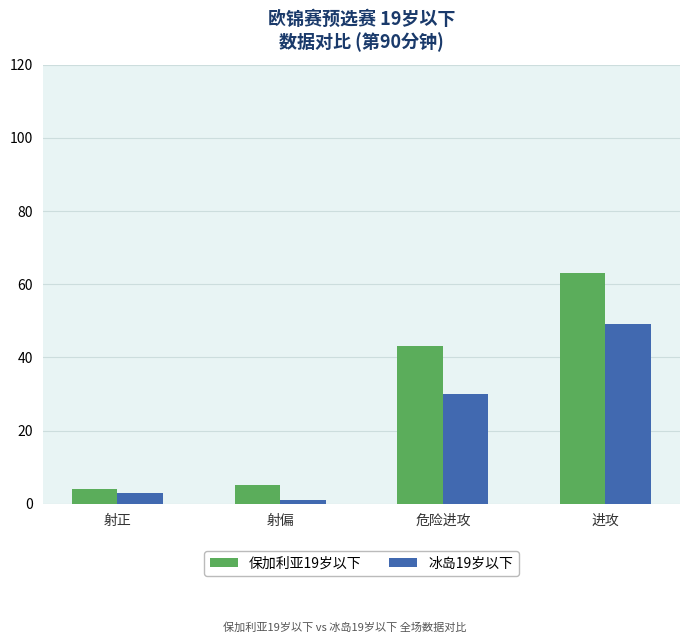

Reading left to right, list all the values displayed in this chart.

保加利亚19岁以下: 射正=4	射偏=5	危险进攻=43	进攻=63
冰岛19岁以下: 射正=3	射偏=1	危险进攻=30	进攻=49